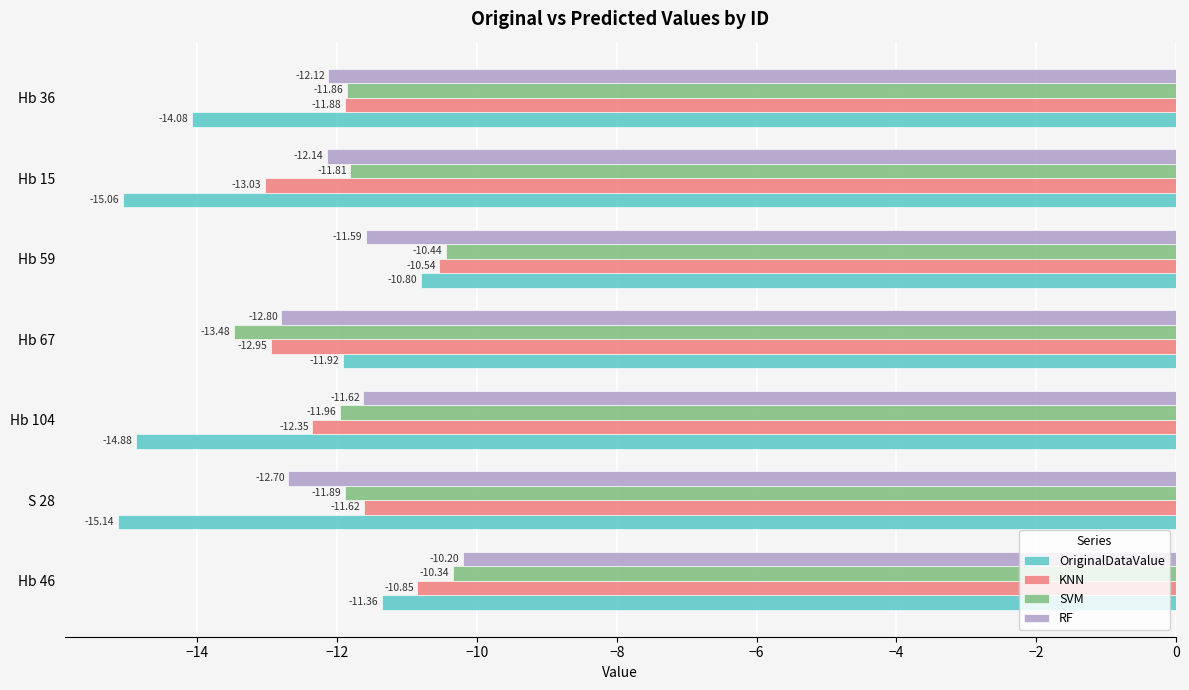

Which category has the highest value in the RF series?

Hb 46